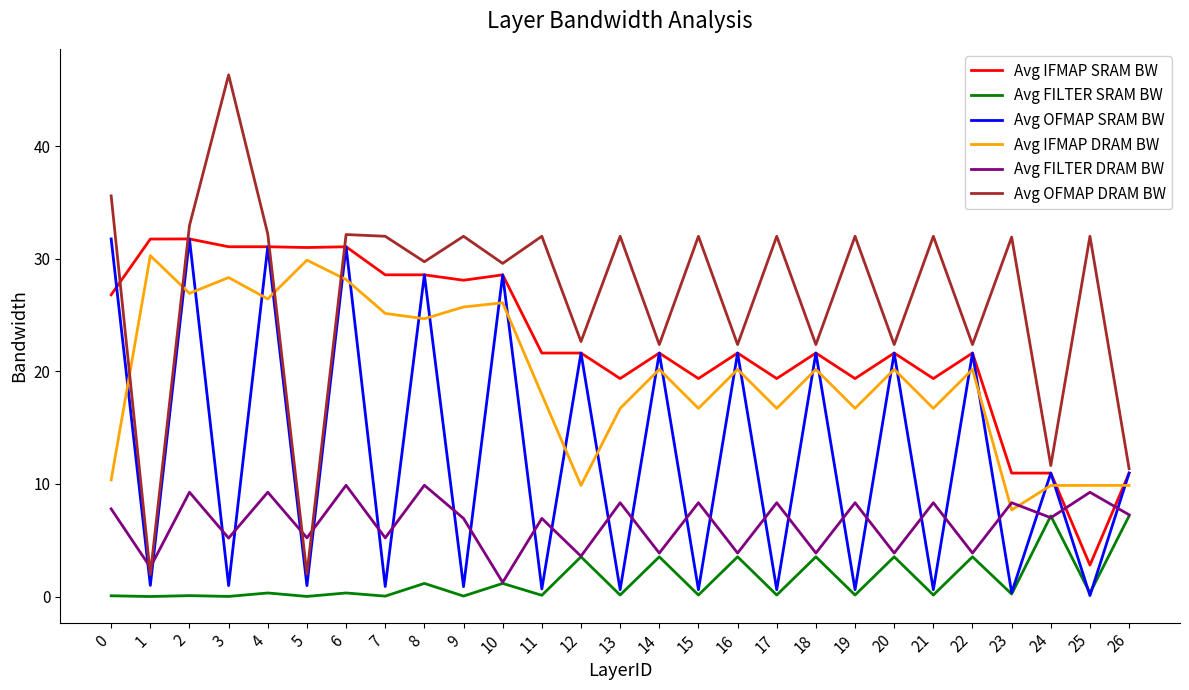

What is the difference between the Avg FILTER SRAM BW values at 14 and 17?

3.4